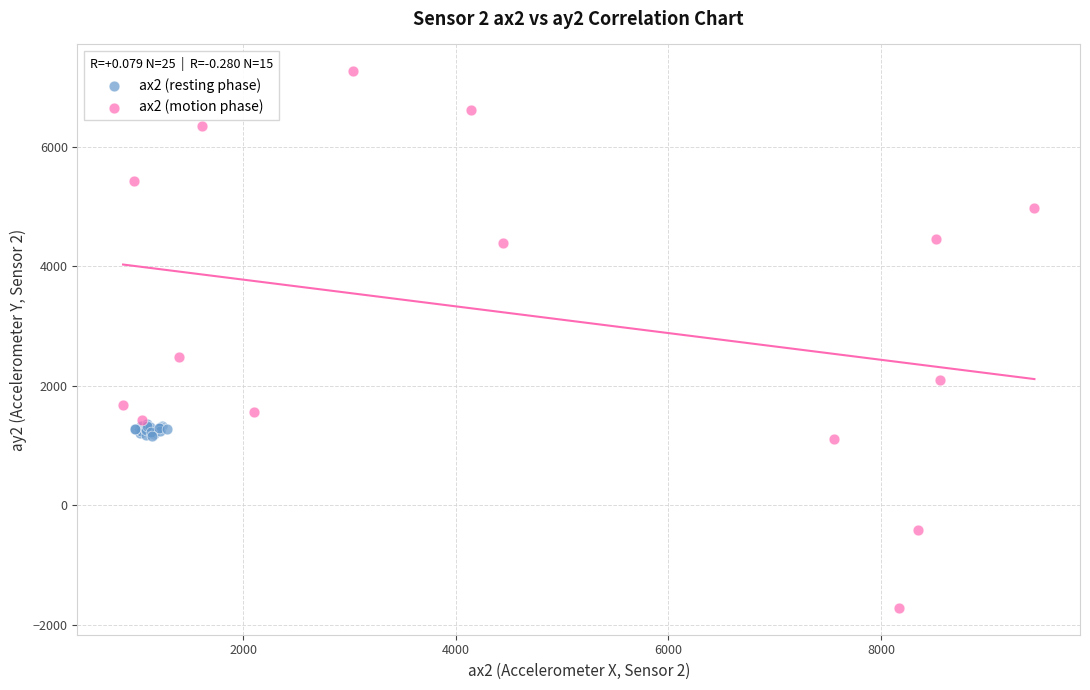

Which series contains the highest Y value?

ax2 (motion phase)